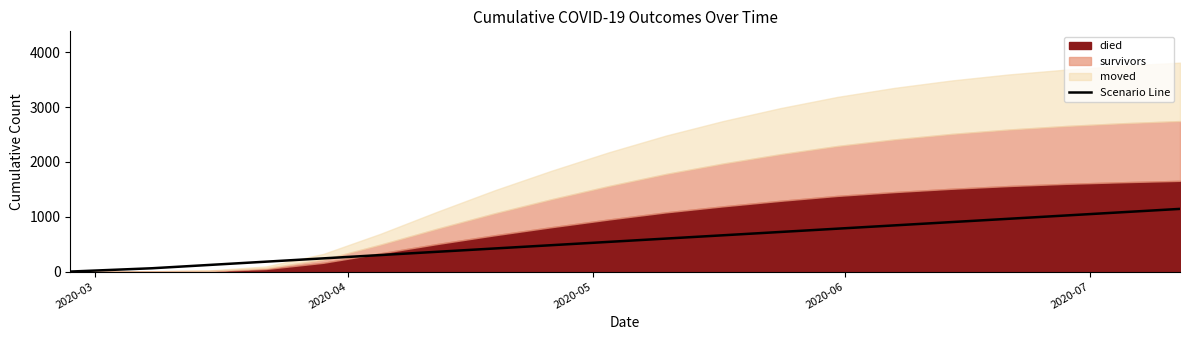

Reading left to right, extract all data points from this chart.

0.0	60.2	120.3	180.5	240.6	300.8	360.9	421.1	481.3	541.4	601.6	661.7	721.9	782.1	842.2	902.4	962.5	1022.7	1082.8	1143.0